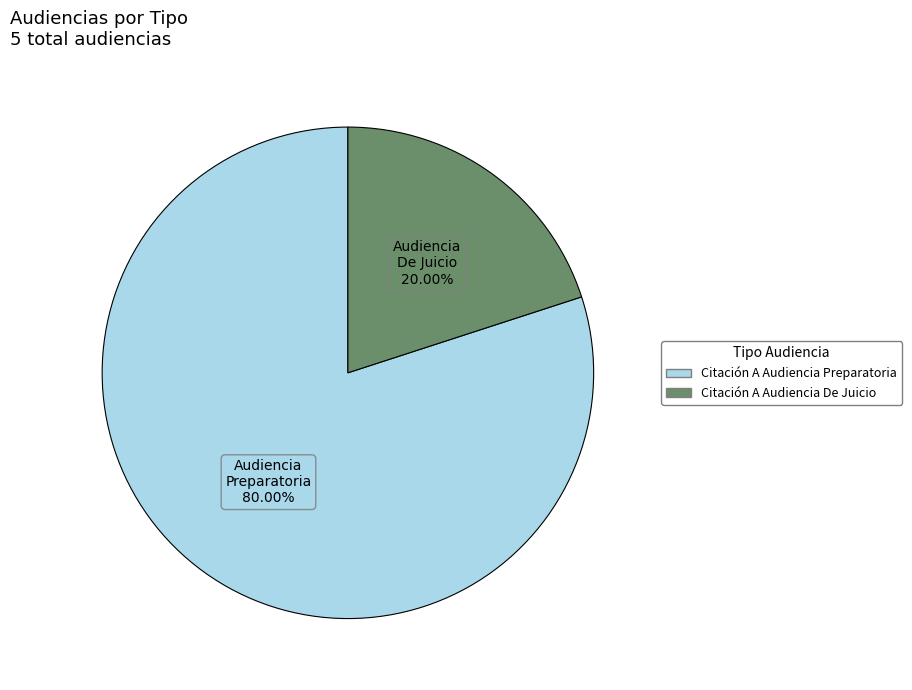

Which has a higher value, Citación A Audiencia Preparatoria or Citación A Audiencia De Juicio?

Citación A Audiencia Preparatoria